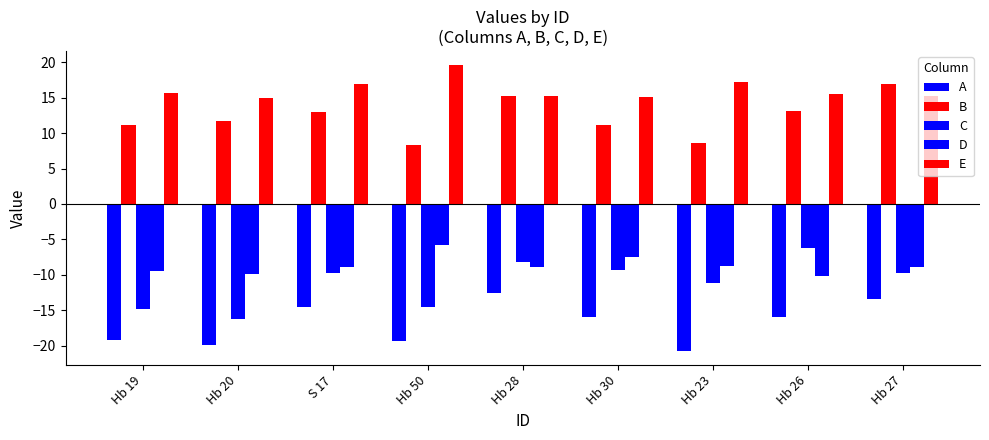

Between Hb 50 and Hb 26, which is larger?

Hb 26